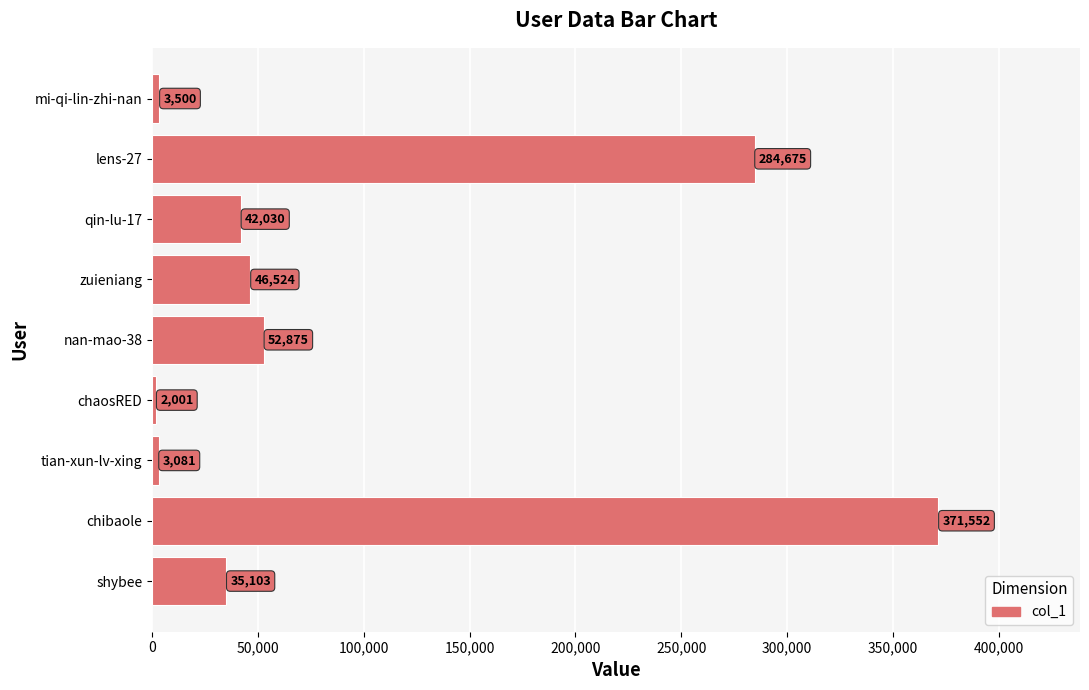

Reading bottom to top, transcribe all the data shown in this chart.

35103	371552	3081	2001	52875	46524	42030	284675	3500